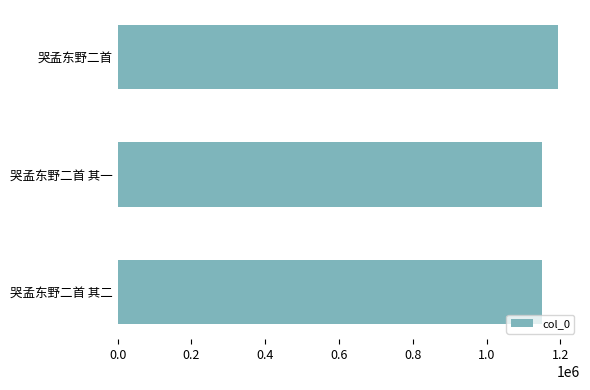

What is the average value?

1165137